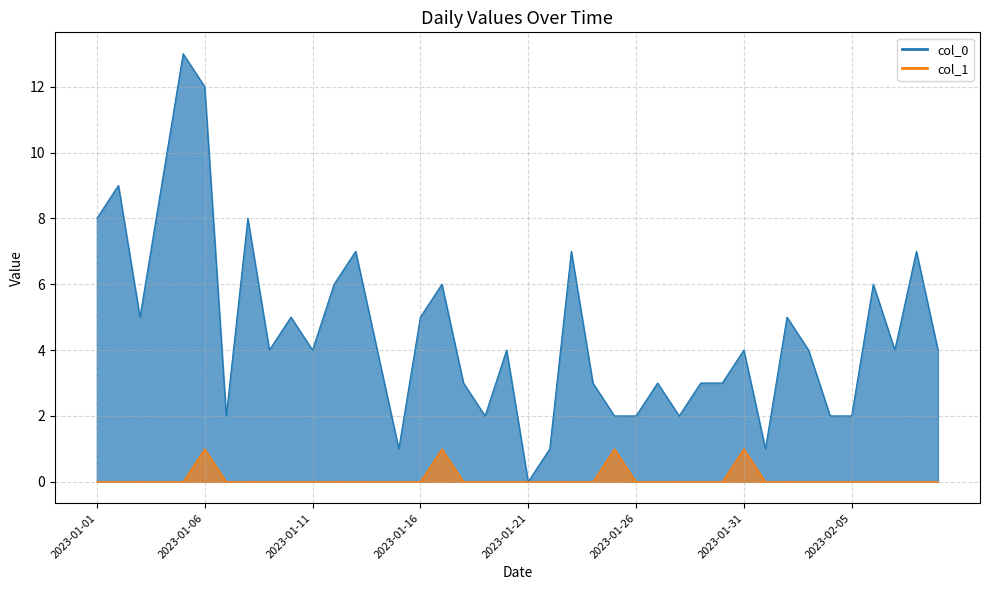

What is the label of the 17th point from the right?

2023-01-24